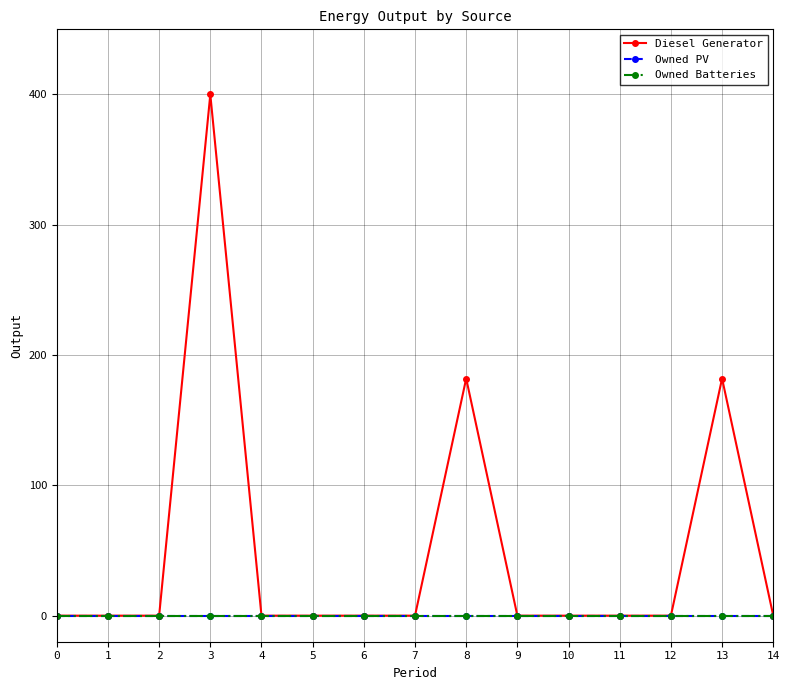

Reading left to right, extract all data points from this chart.

Diesel Generator: 0=0	1=0	2=0	3=400	4=0	5=0	6=0	7=0	8=182	9=0	10=0	11=0	12=0	13=182	14=0
Owned PV: 0=0	1=0	2=0	3=0	4=0	5=0	6=0	7=0	8=0	9=0	10=0	11=0	12=0	13=0	14=0
Owned Batteries: 0=0	1=0	2=0	3=0	4=0	5=0	6=0	7=0	8=0	9=0	10=0	11=0	12=0	13=0	14=0